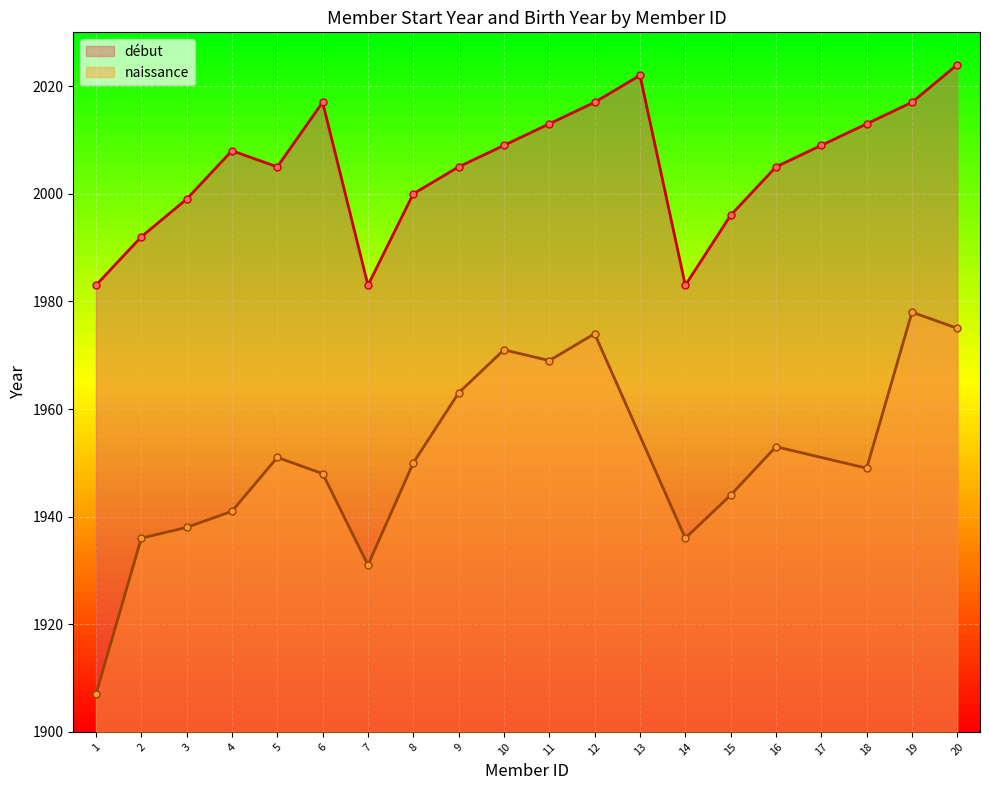

Rank the categories by value from lowest to highest.

1, 7, 14, 2, 15, 3, 8, 5, 9, 16, 4, 10, 17, 11, 18, 6, 12, 19, 13, 20